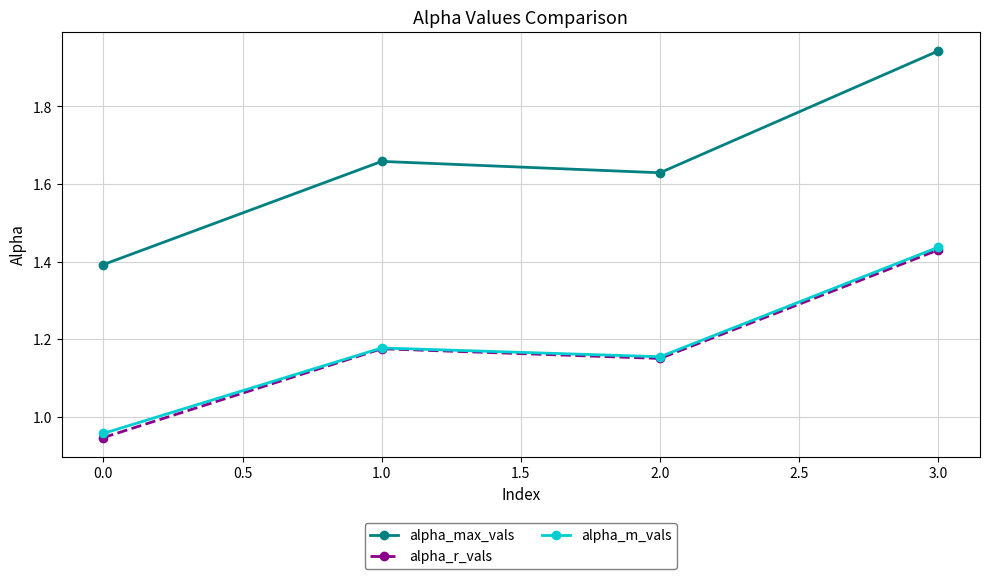

How many interior local peaks does the alpha_max_vals series have?

1